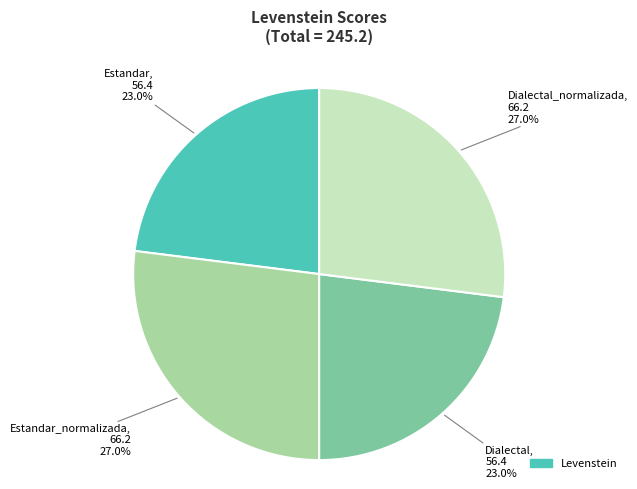

Is there any slice that represents more than half of the pie?

No